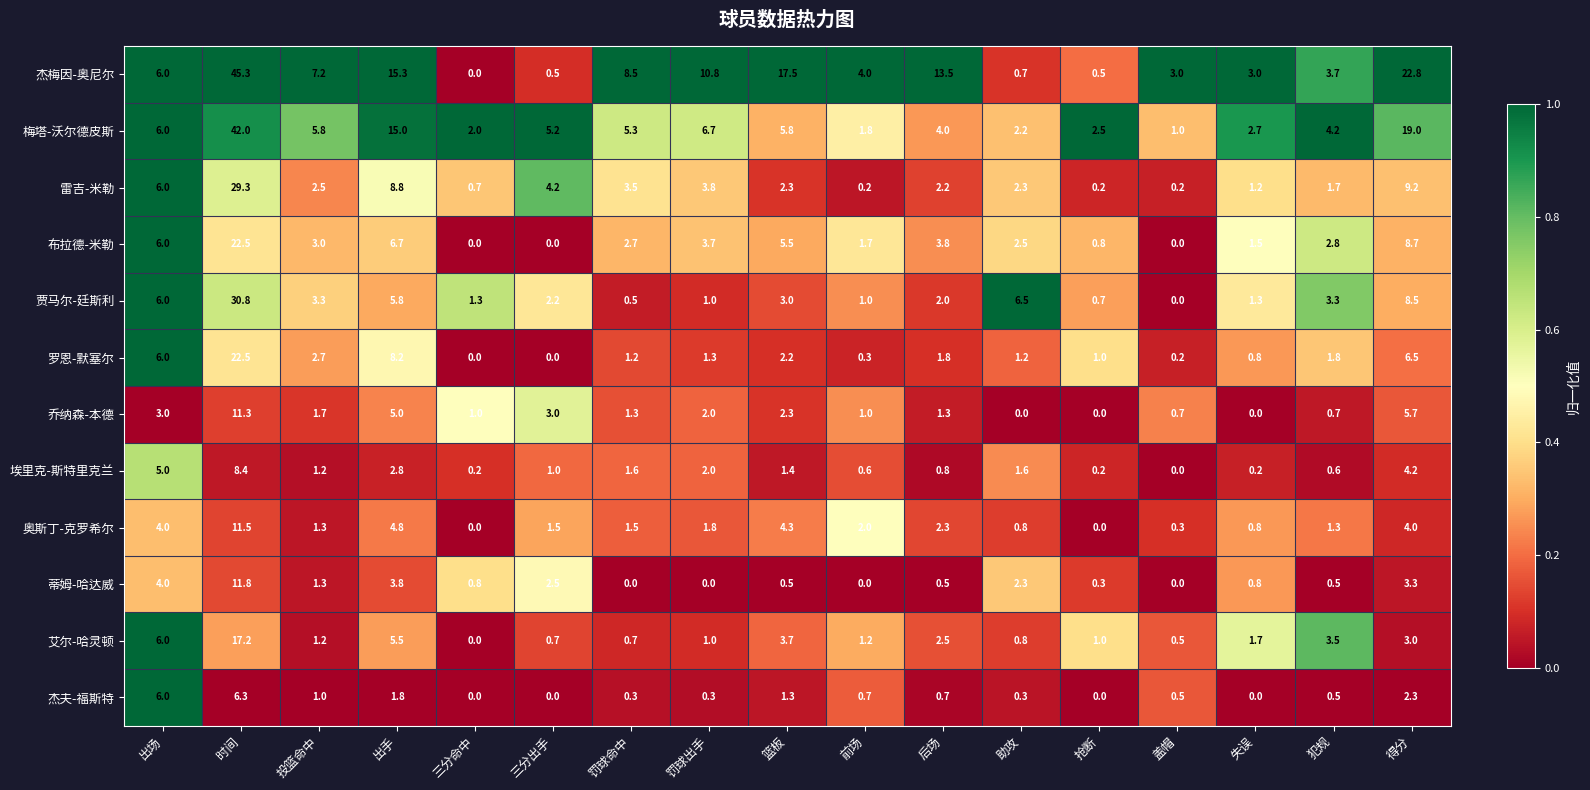

What is the maximum value shown in the chart?

45.3